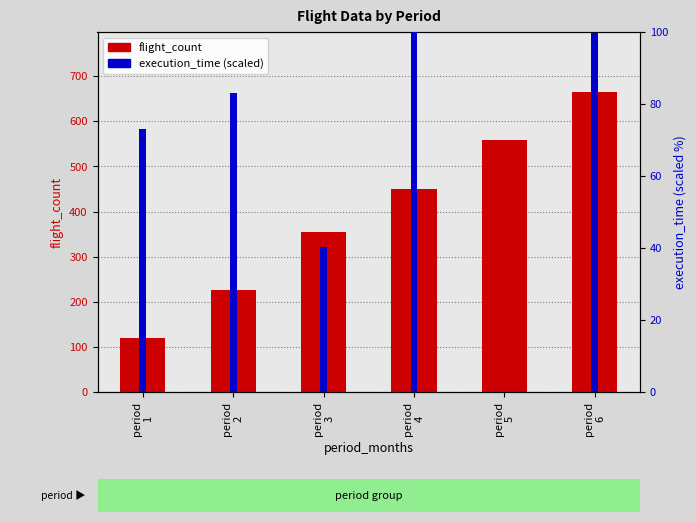

Are the bars grouped side by side (vs. stacked)?

Yes